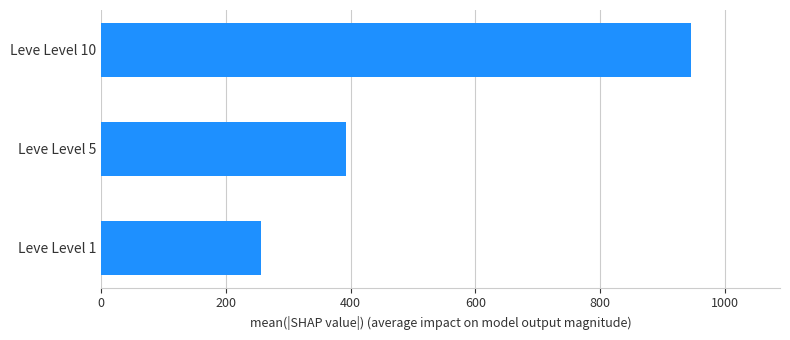

What is the greatest value displayed?

946.0